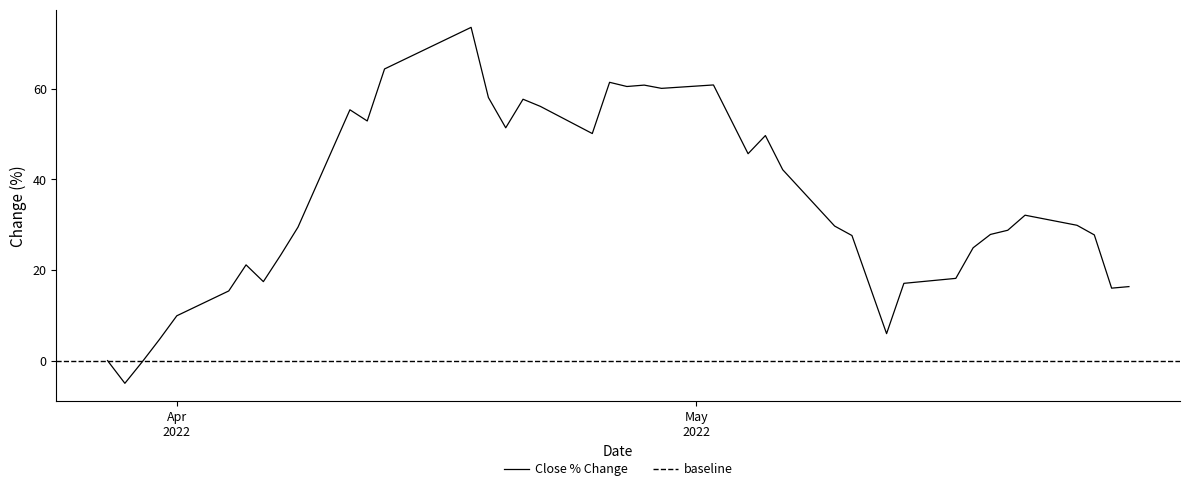

What is the lowest value of the Close % Change series?

-5.0